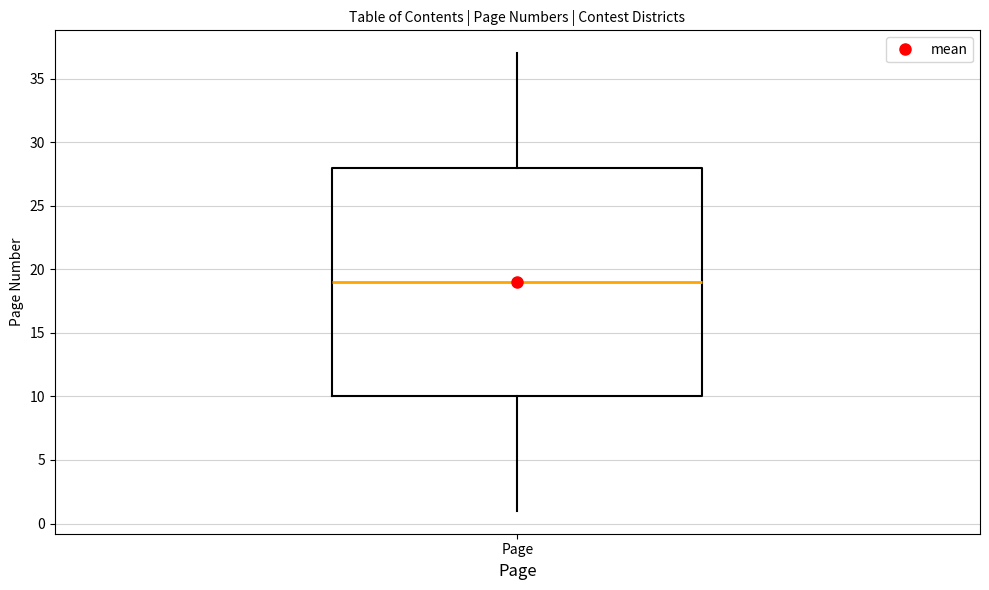

Where does the lower whisker of the box for Page end on the y-axis? The values are not printed on the chart, so give them approximately, as read against the axis.

1